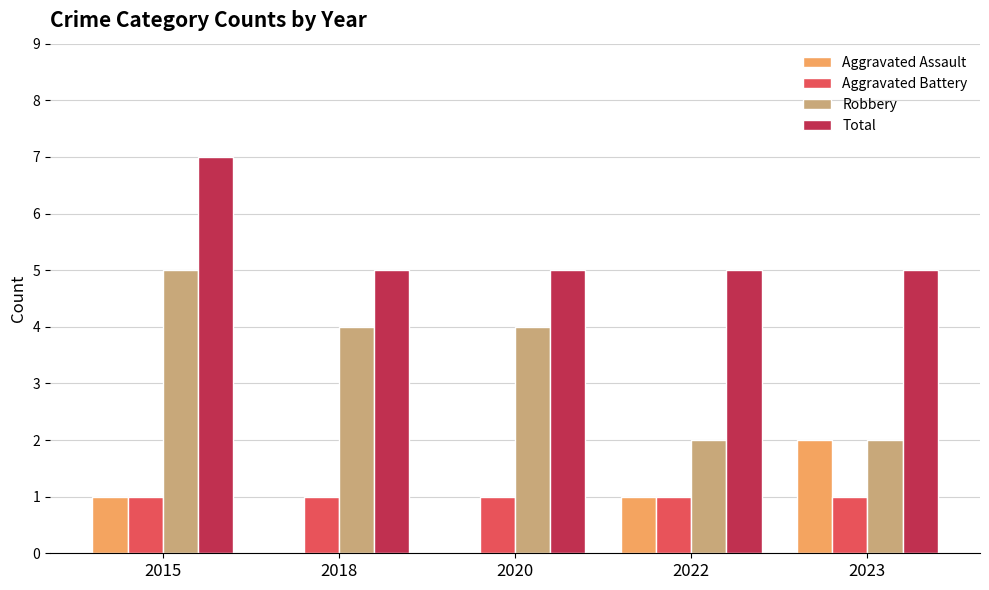

Reading left to right, extract all data points from this chart.

Aggravated Assault: 1	0	0	1	2
Aggravated Battery: 1	1	1	1	1
Robbery: 5	4	4	2	2
Total: 7	5	5	5	5